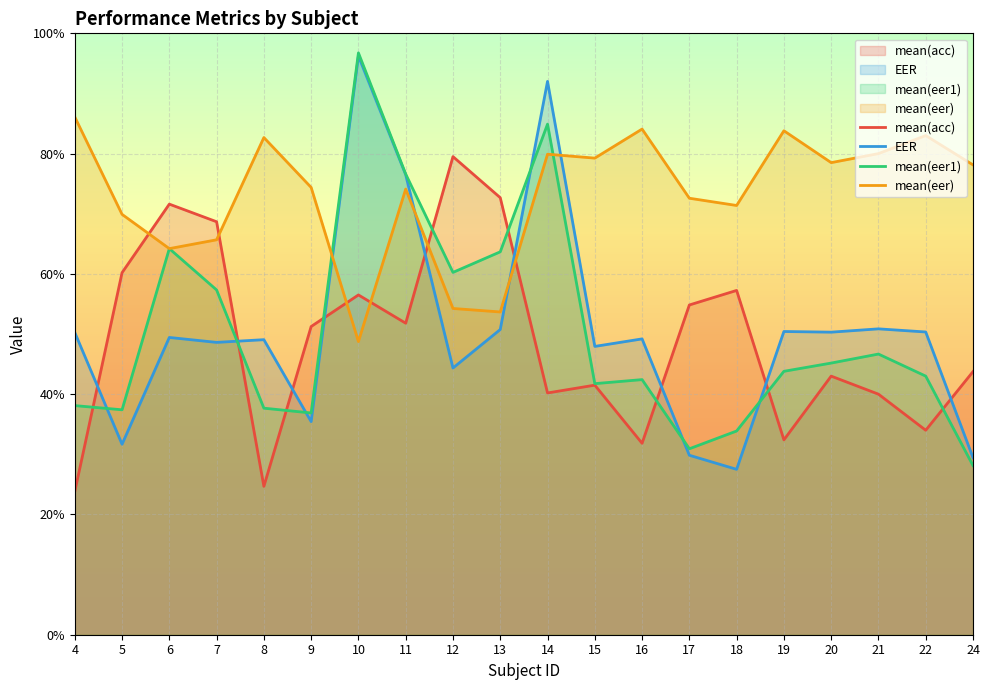

At which label is EER closest to 0?

18